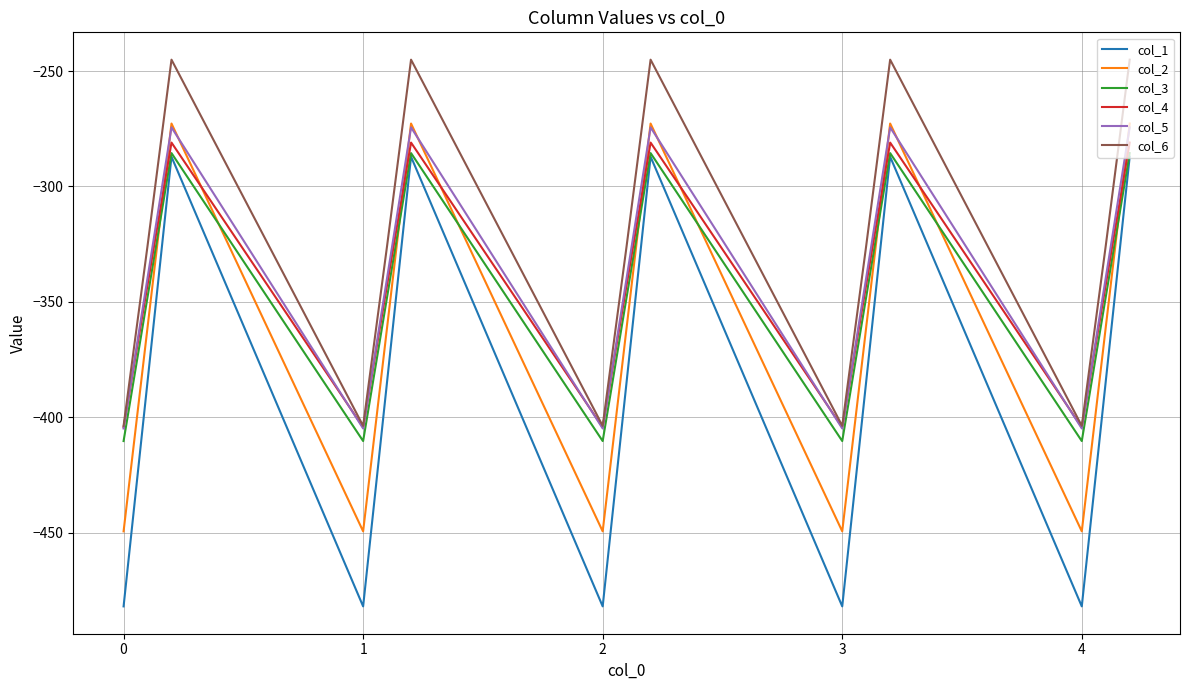

Which series has the largest total across all categories?

col_6